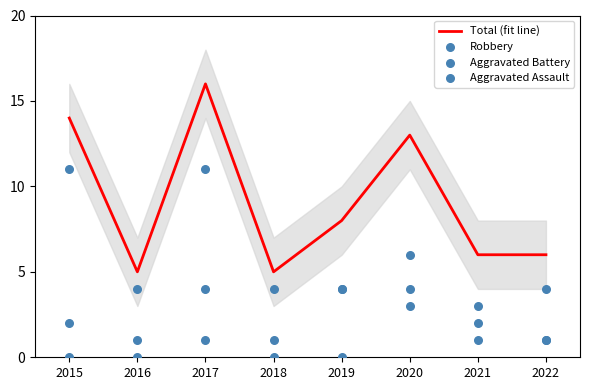

Which series has the largest Y range (max minus min)?

Total (fit line)